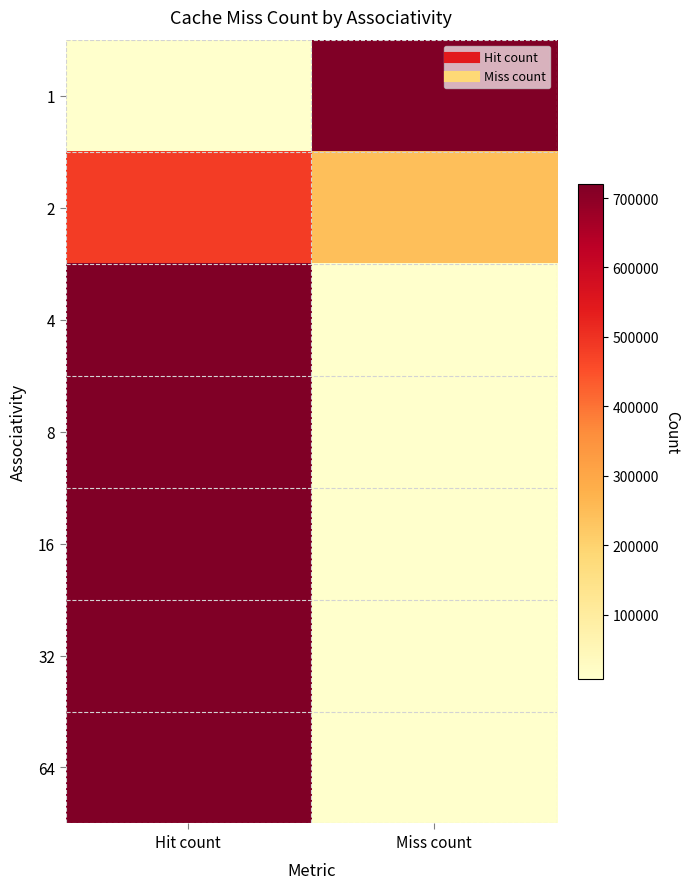

Reading left to right, what are all the values shown in this chart?

1: Hit count=0.0	Miss count=1.0
2: Hit count=0.7	Miss count=0.3
4: Hit count=1.0	Miss count=0.0
8: Hit count=1.0	Miss count=0.0
16: Hit count=1.0	Miss count=0.0
32: Hit count=1.0	Miss count=0.0
64: Hit count=1.0	Miss count=0.0